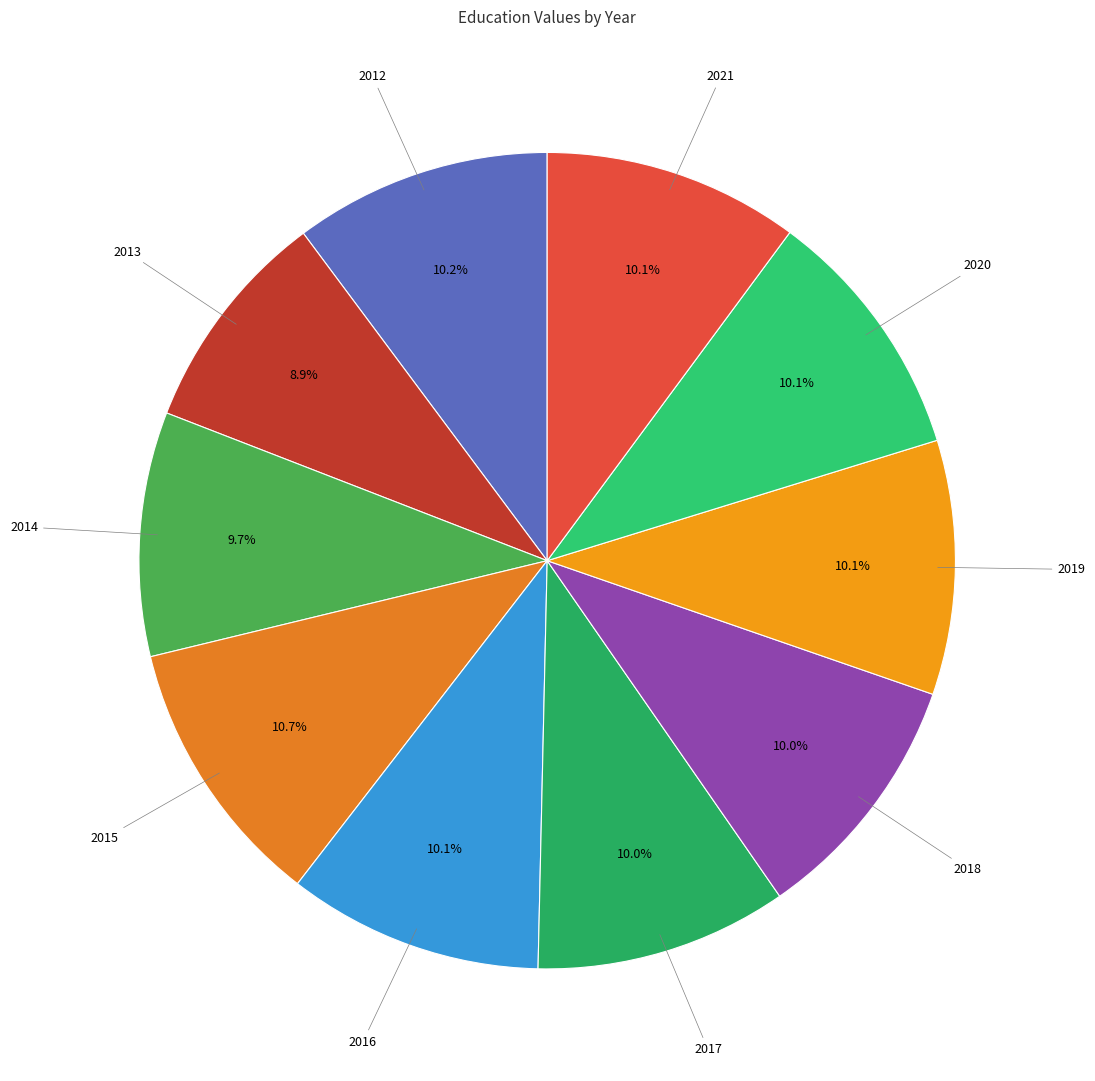

Do 2012 and 2019 together represent more than half of the pie?

No